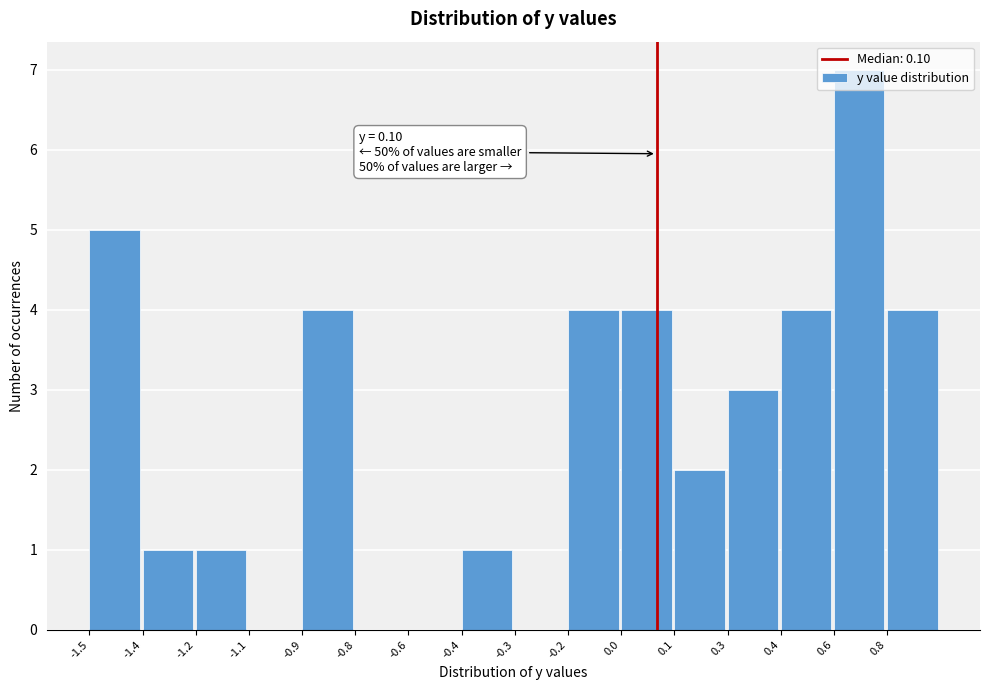

What is the sum of all values?

40